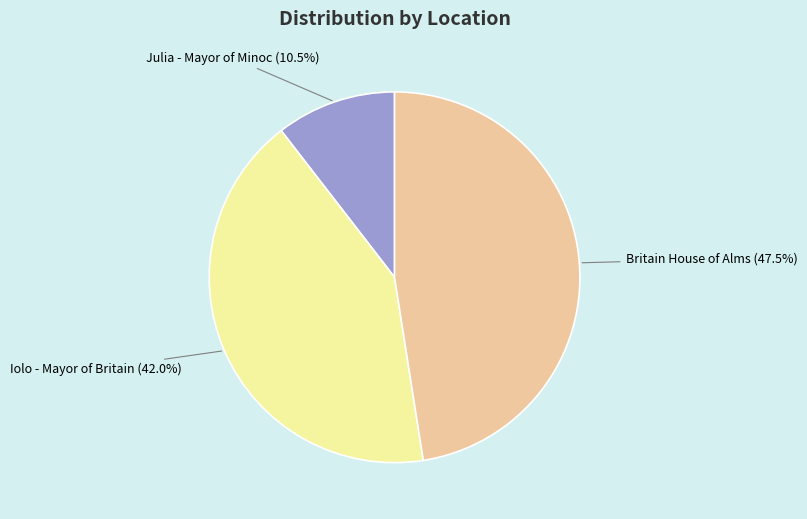

What percentage do Britain House of Alms and Iolo - Mayor of Britain together represent?

89.5%